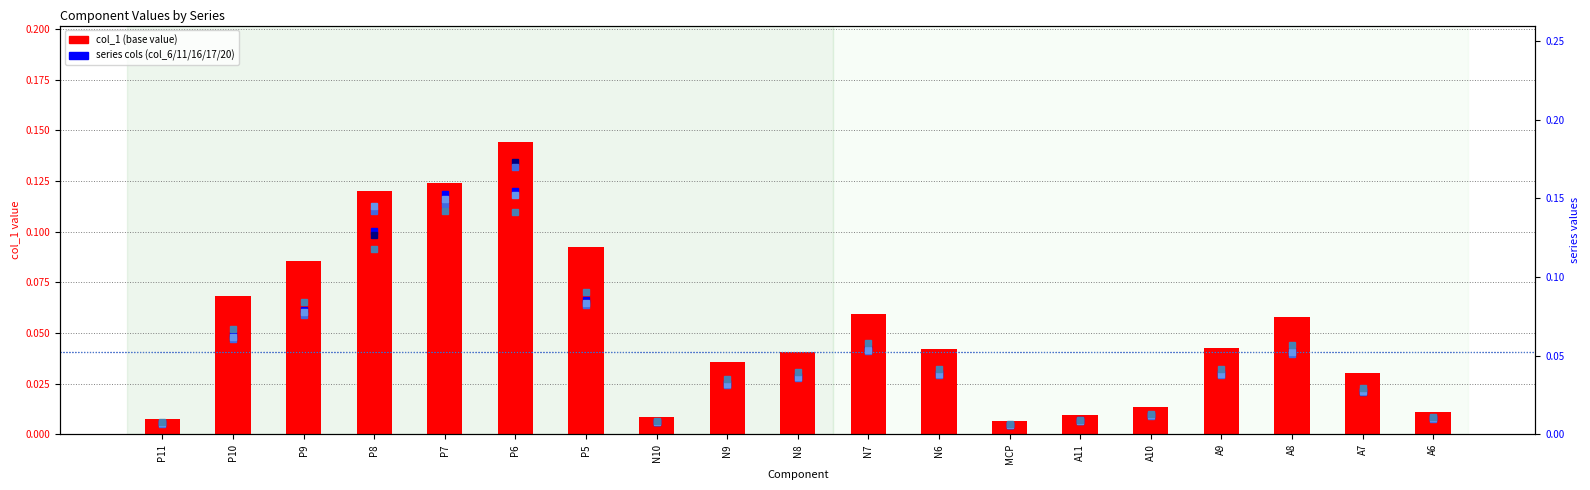

At how many categories does at least one series exceed 0?

19